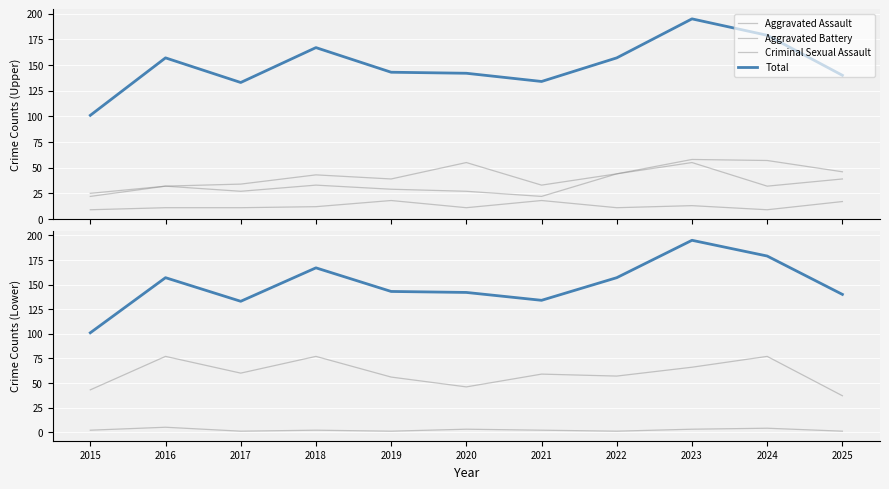

What is the value of the Aggravated Battery point at the 7th from the left?

22